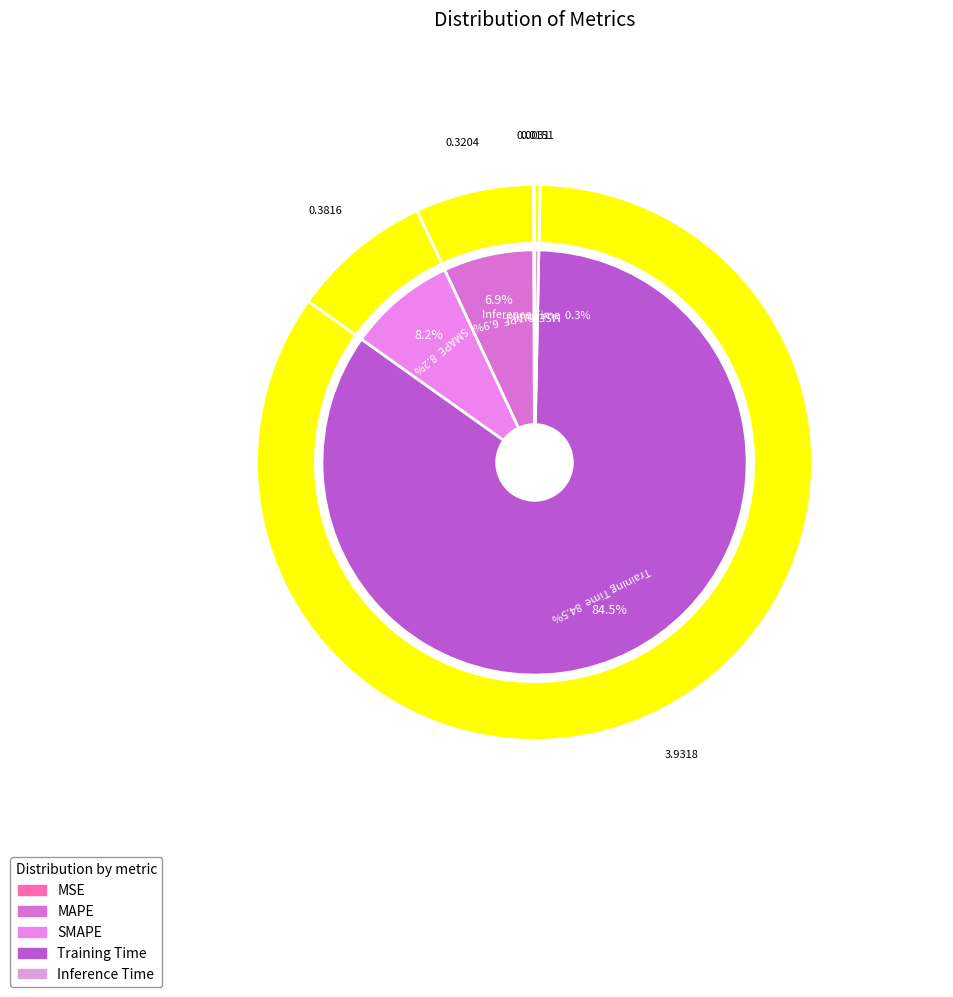

True or false: Inference Time accounts for 0% of the total.

True